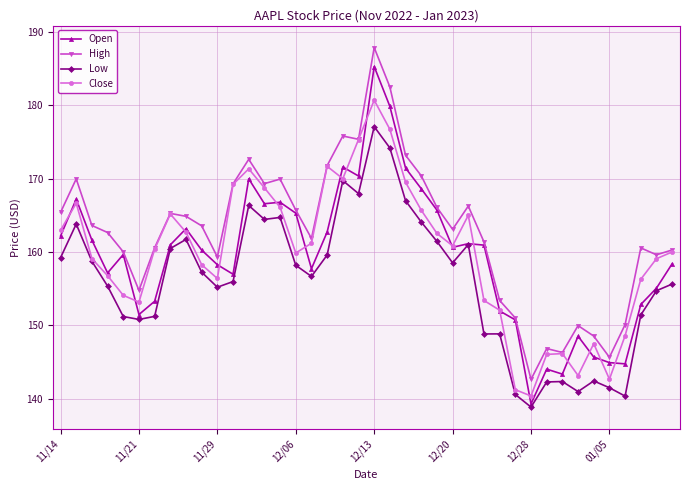

At how many categories does at least one series exceed 156?

30